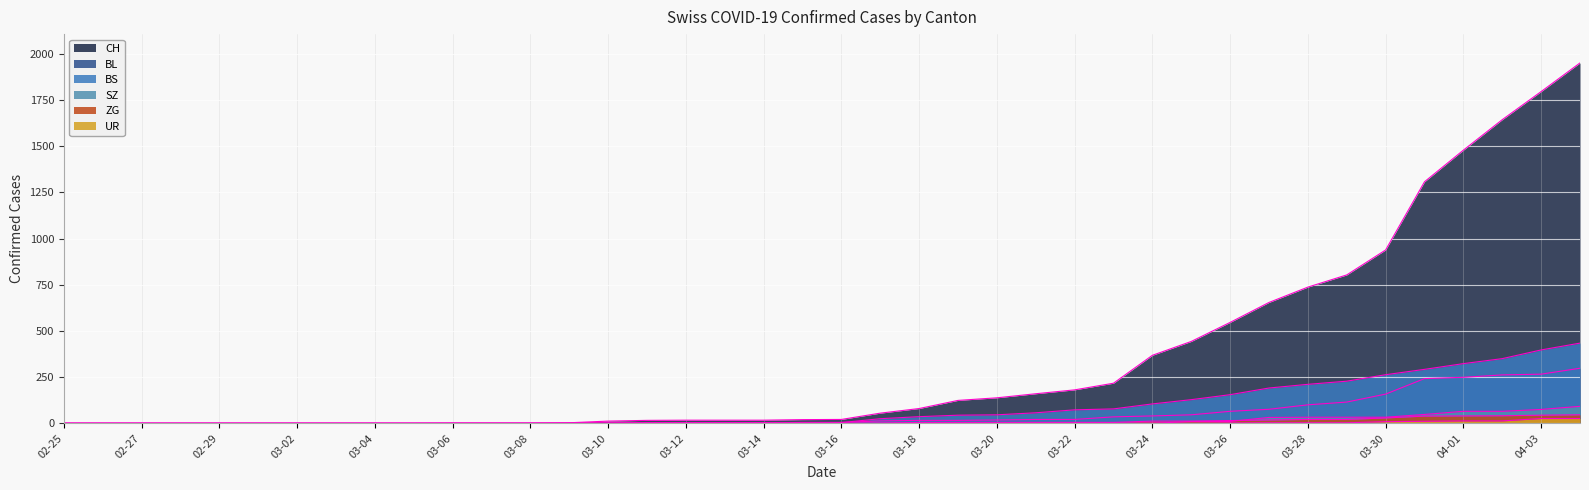

Which series has the largest range (max minus min)?

CH